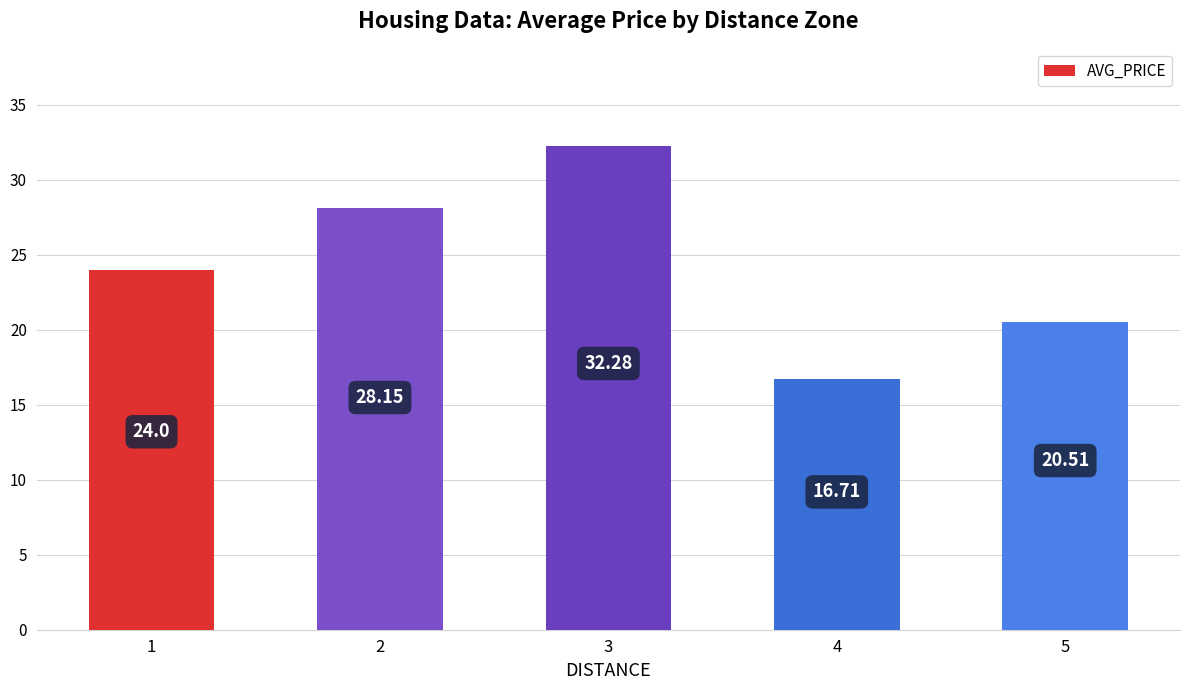

List the labels in order of value, smallest first.

4, 5, 1, 2, 3